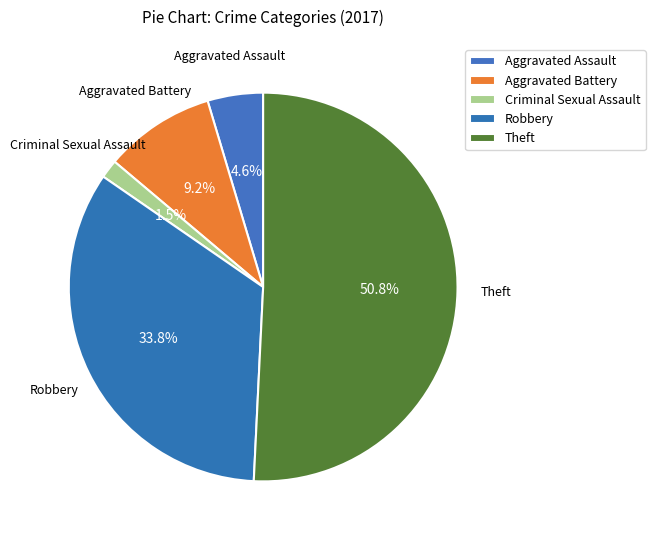

To the nearest percent, what percentage of the pie is Aggravated Assault?

5%